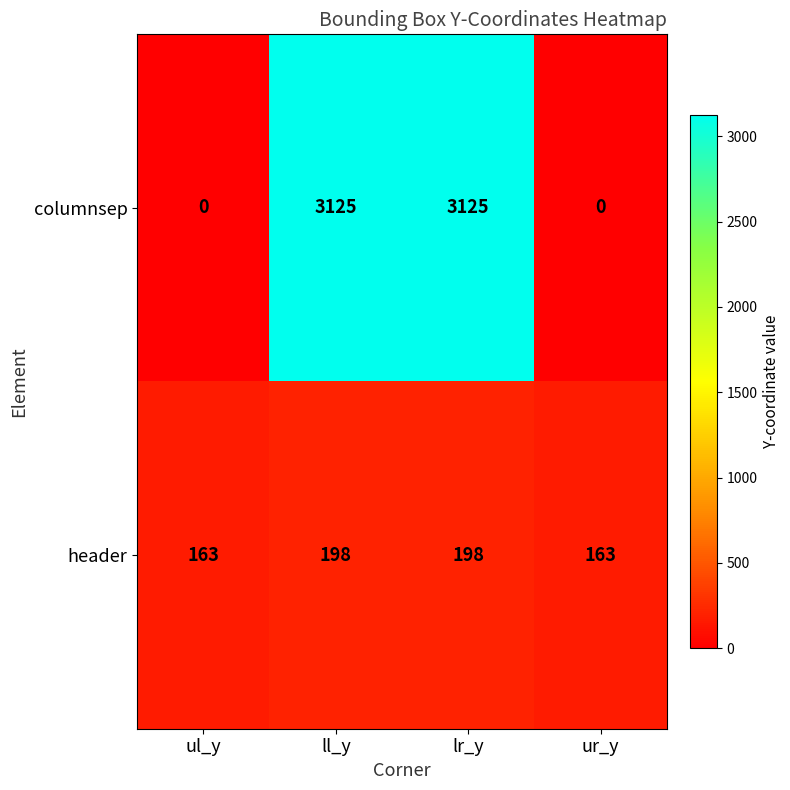

Rank the series by their maximum value, from highest to lowest.

columnsep, header